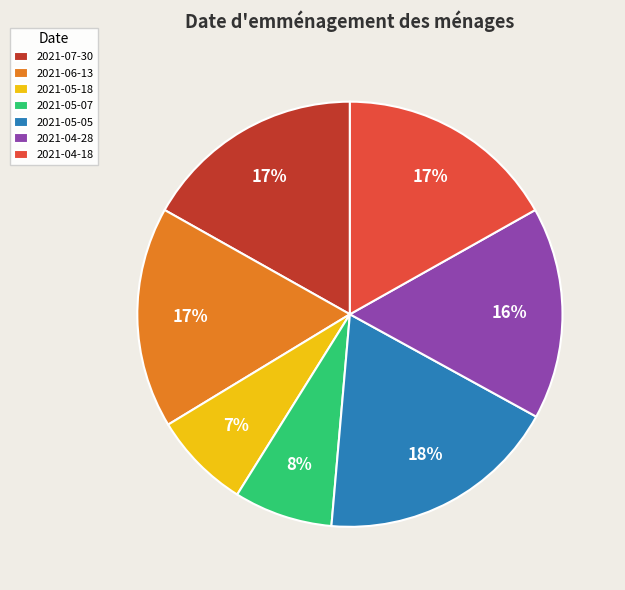

Which category has the biggest portion of the pie?

2021-05-05